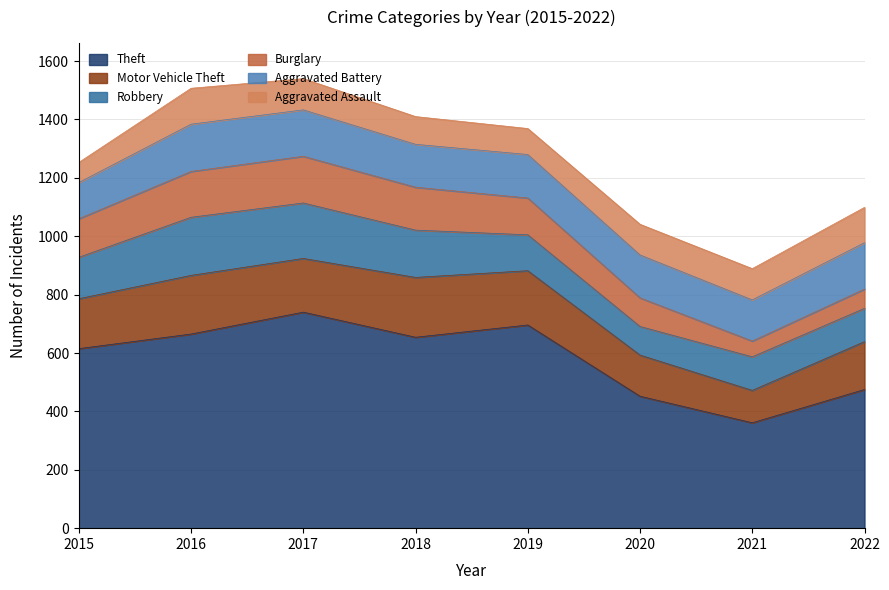

At which category is the sum across all series the highest?

2017